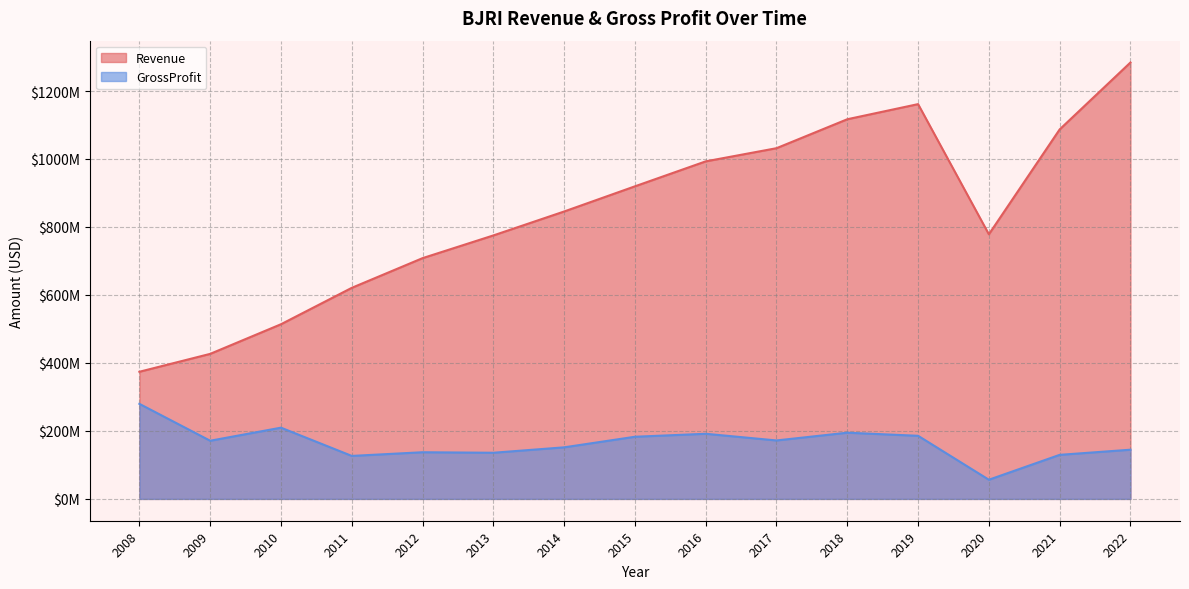

At which label does Revenue reach its peak?

2022